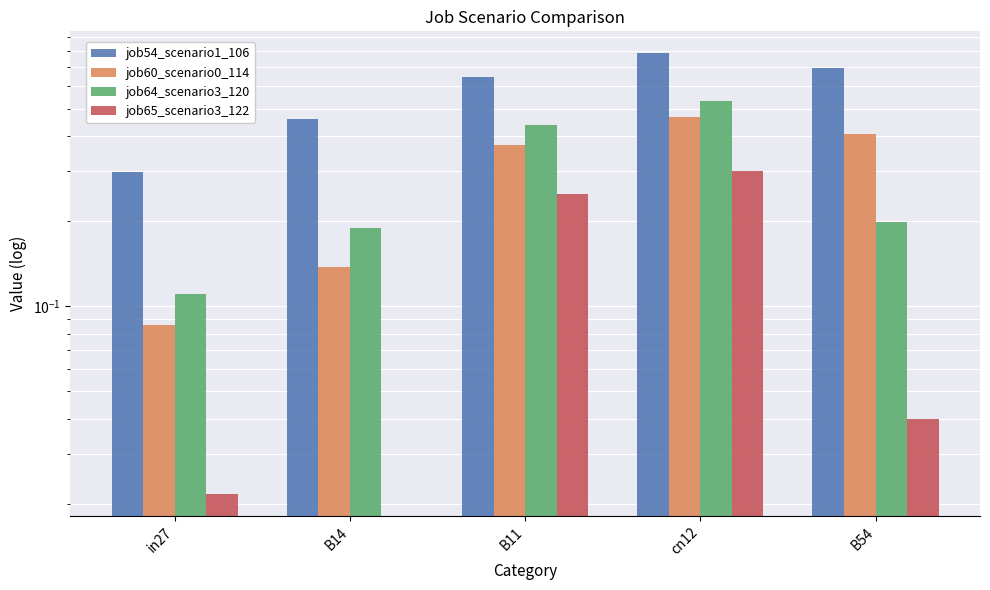

What is the label of the 5th bar from the right?

in27